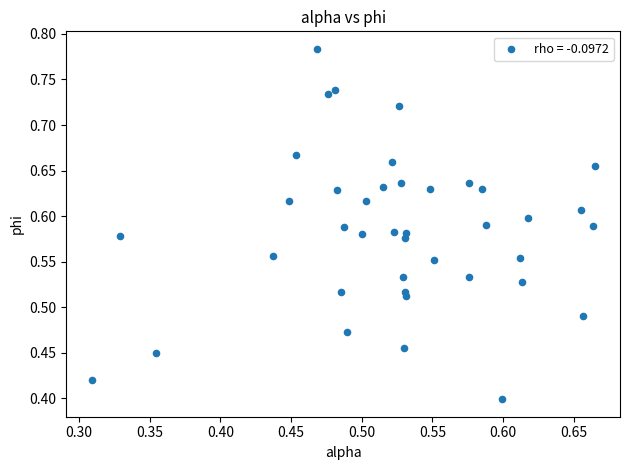

How many data points are displayed?

40